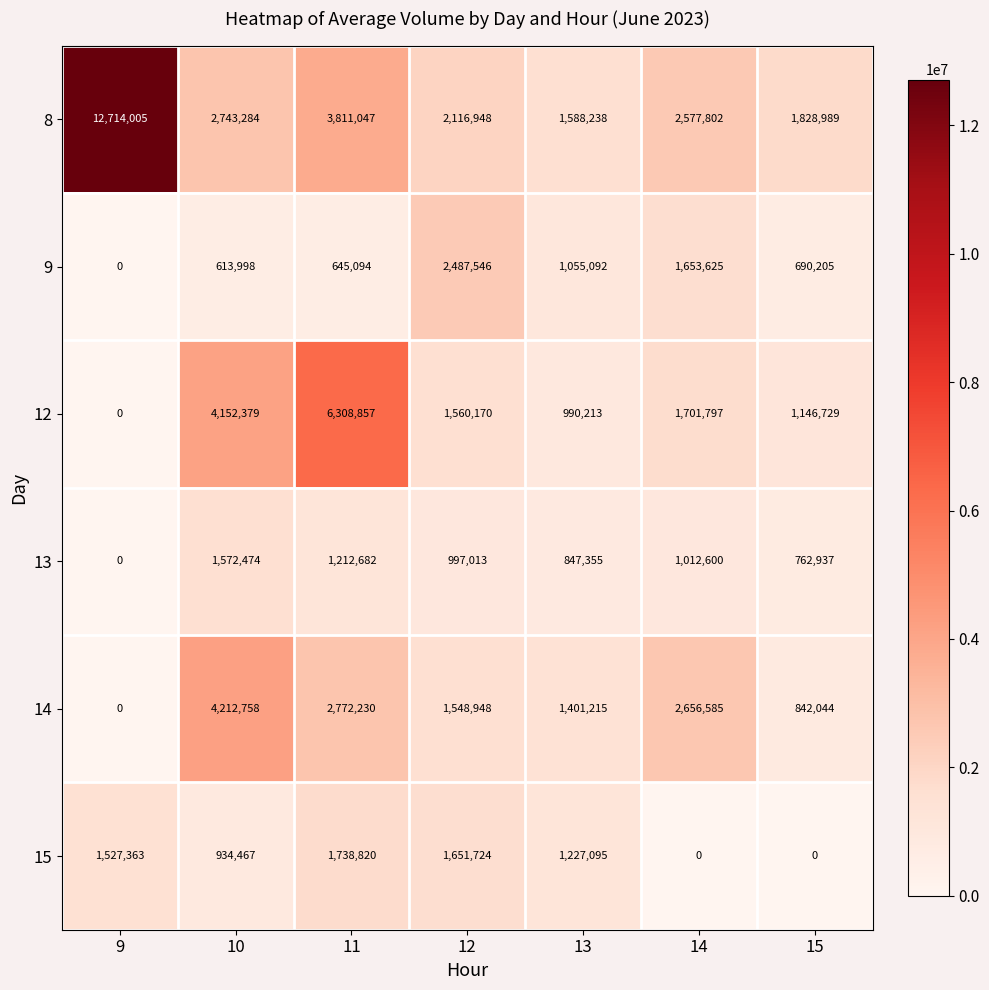

Which series has the widest spread of values?

8